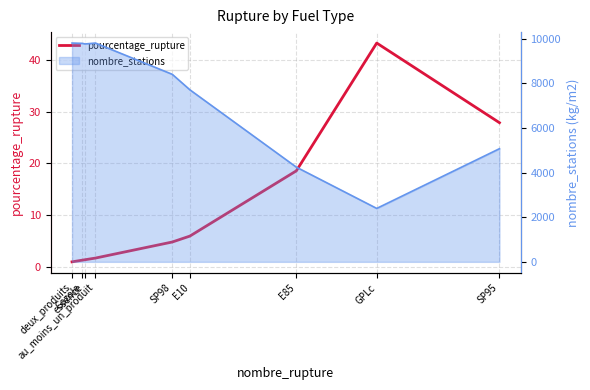

Reading left to right, transcribe all the data shown in this chart.

1.0	1.3	1.4	1.7	4.8	6.0	18.6	43.2	27.9